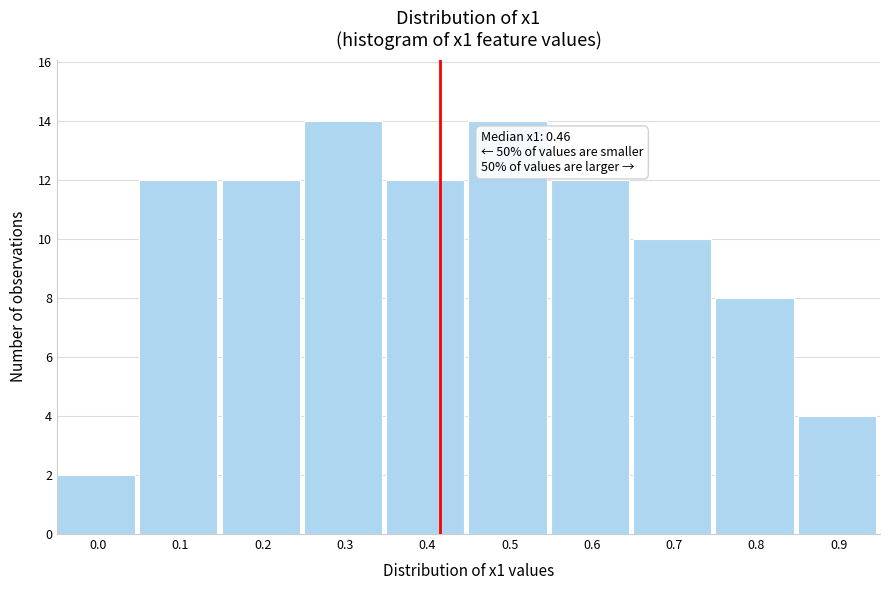

Reading right to left, what are all the values shown in this chart?

4	8	10	12	14	12	14	12	12	2